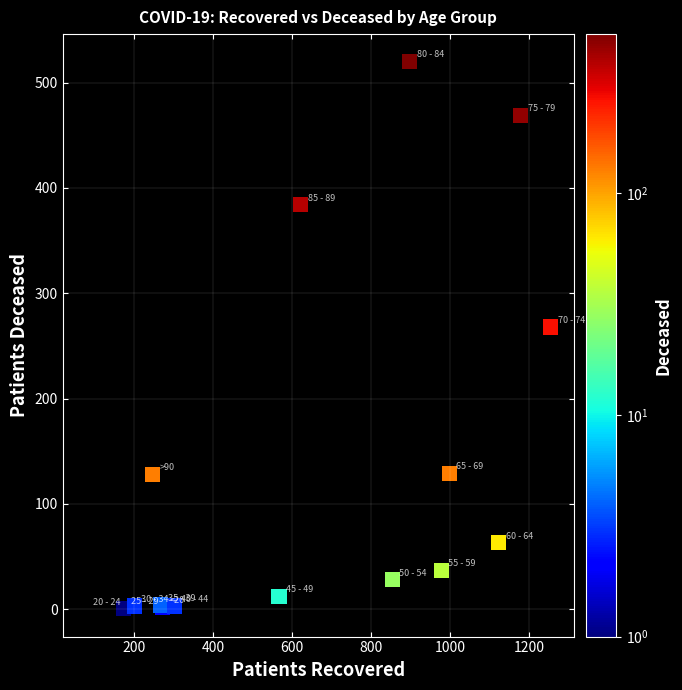

What Y value in the scatter plot is closest to 260?

268